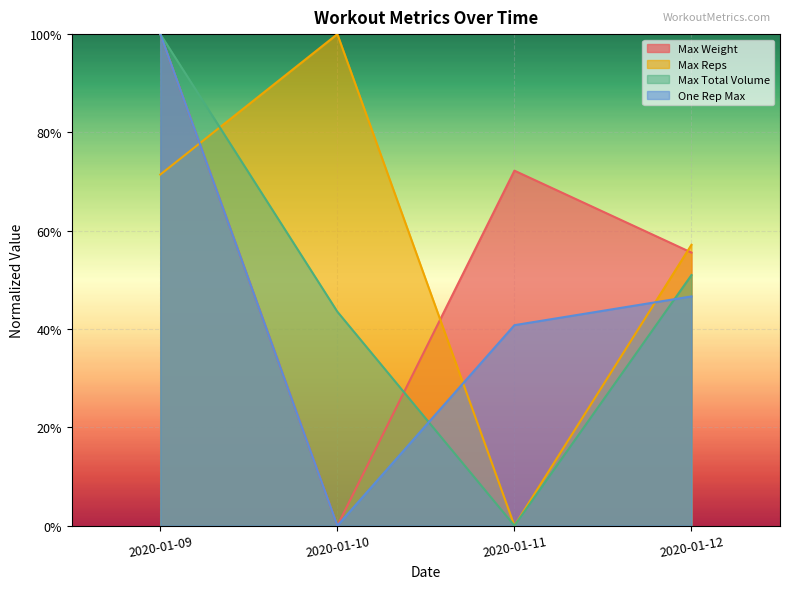

List the labels in order of Max Total Volume value, largest first.

2020-01-09, 2020-01-12, 2020-01-10, 2020-01-11